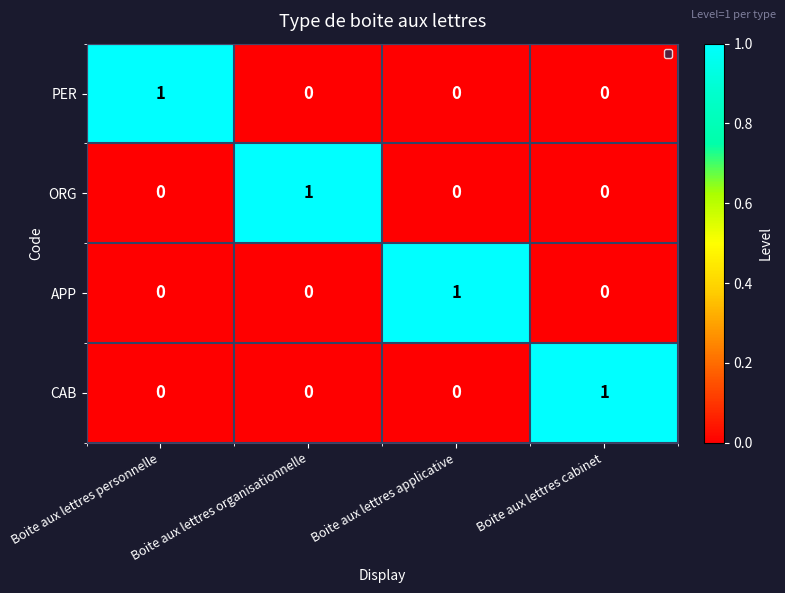

The value of APP at Boite aux lettres cabinet is -1. True or false?

False